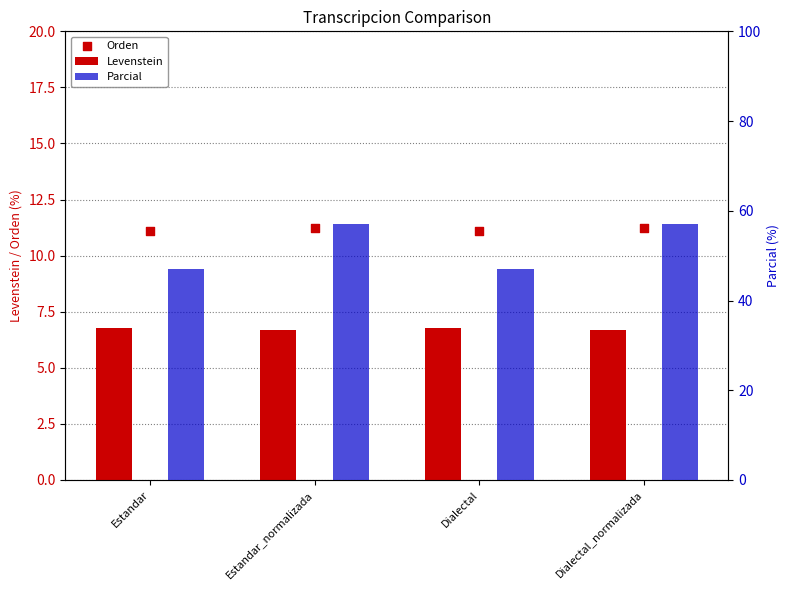

At which category is the sum across all series the highest?

Estandar_normalizada